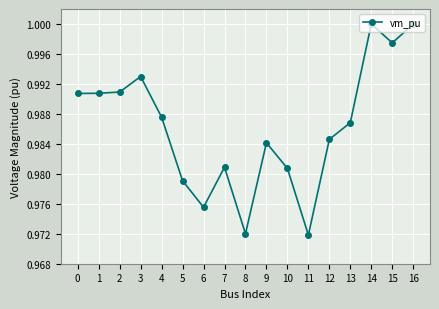

Which has a higher value, 16 or 6?

16